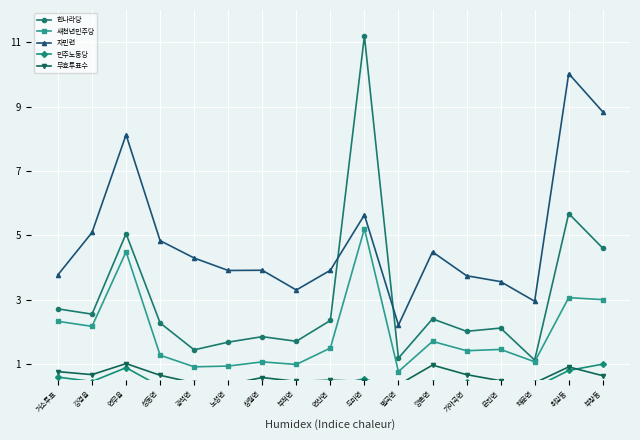

Count the number of data series in this chart.

5